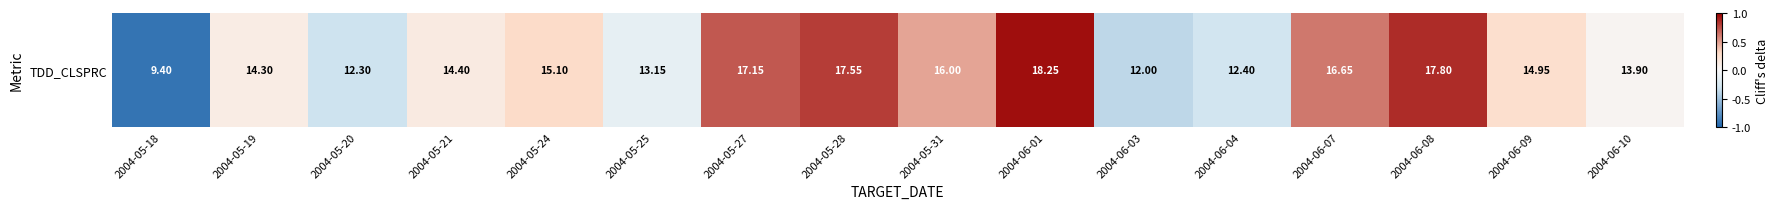

What is the sum of all values?

3.2